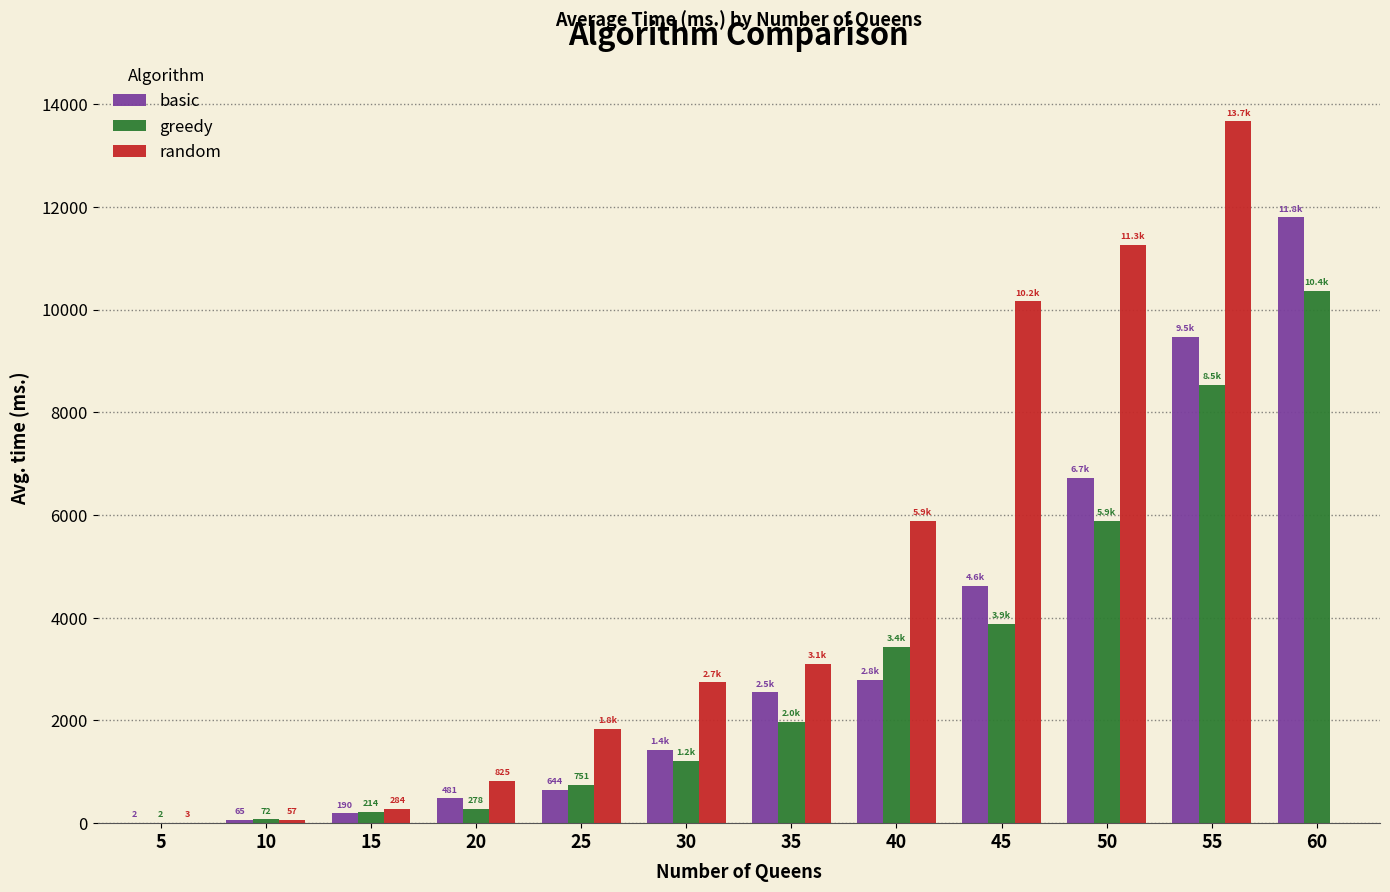

Where does the random series first go above 2739?

30